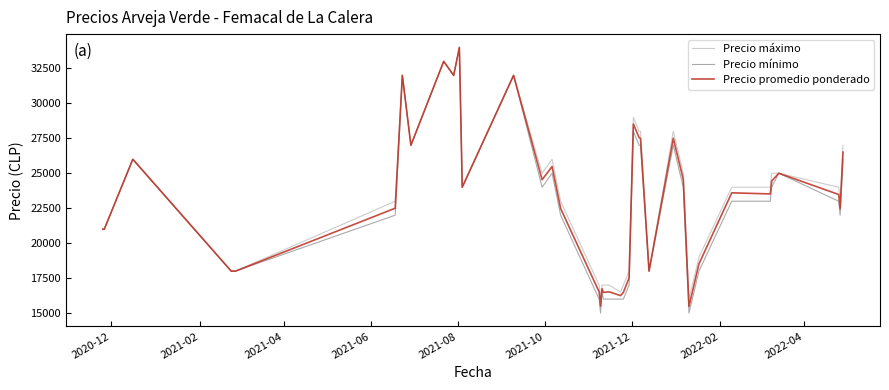

What are all the series names shown in the legend?

Precio máximo, Precio mínimo, Precio promedio ponderado